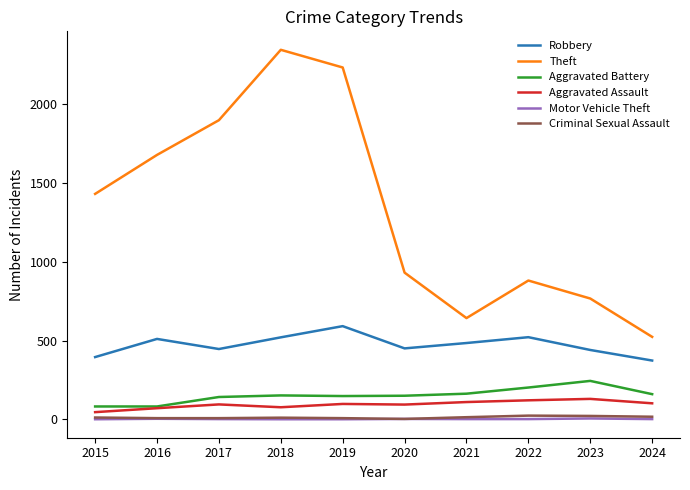

Which series has the largest total across all categories?

Theft